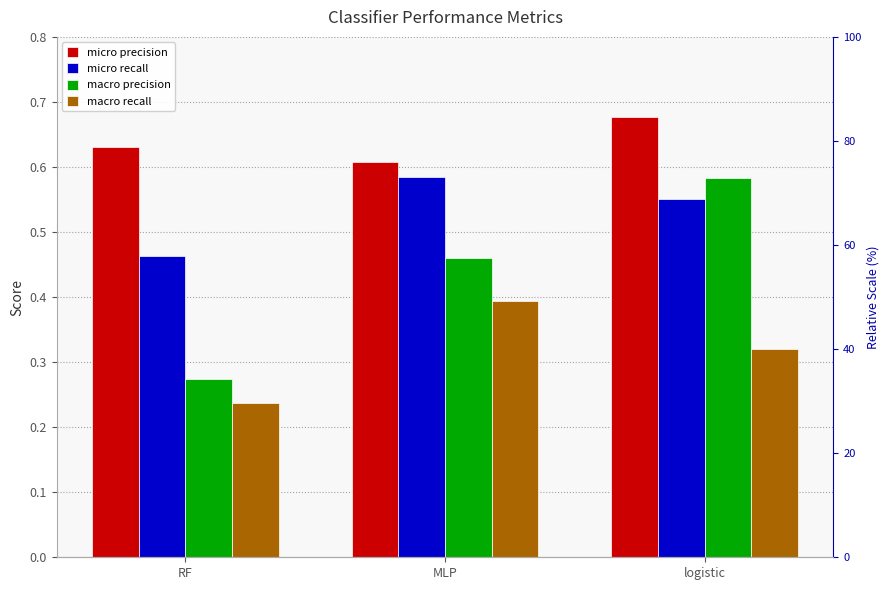

Which series changed the most between RF and MLP?

macro precision